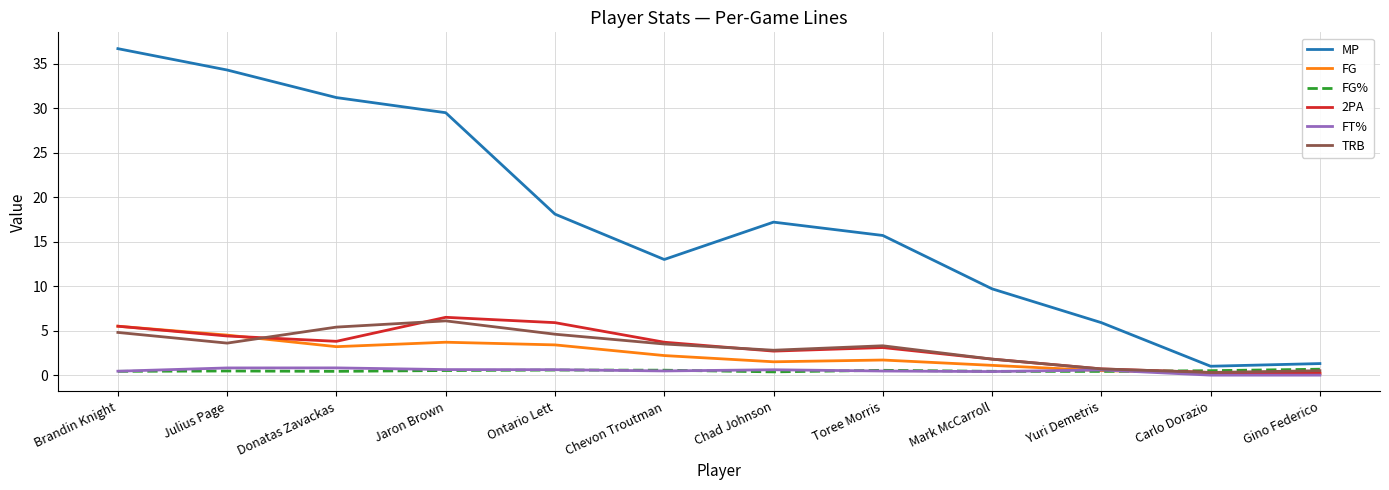

Between Brandin Knight and Yuri Demetris, which series saw the biggest shift?

MP